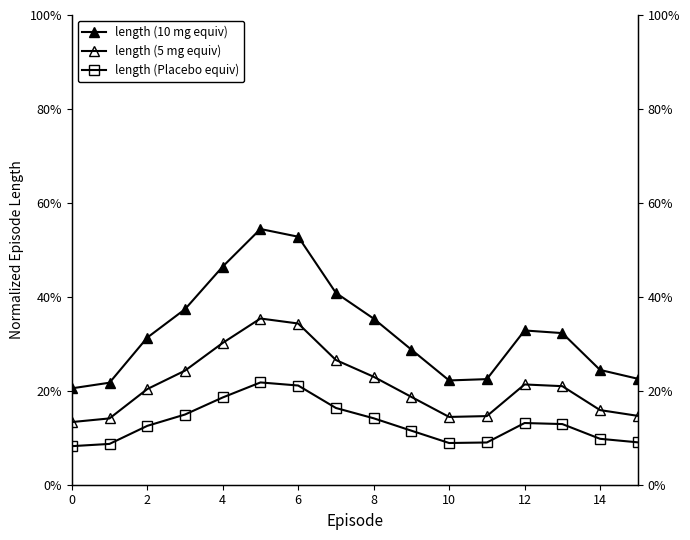

How many categories are shown in the chart?

16